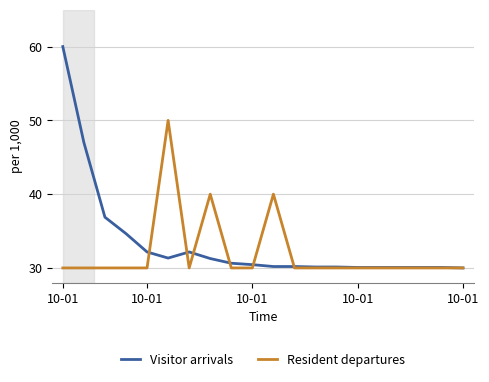

Does the chart display data point markers on the line(s)?

No